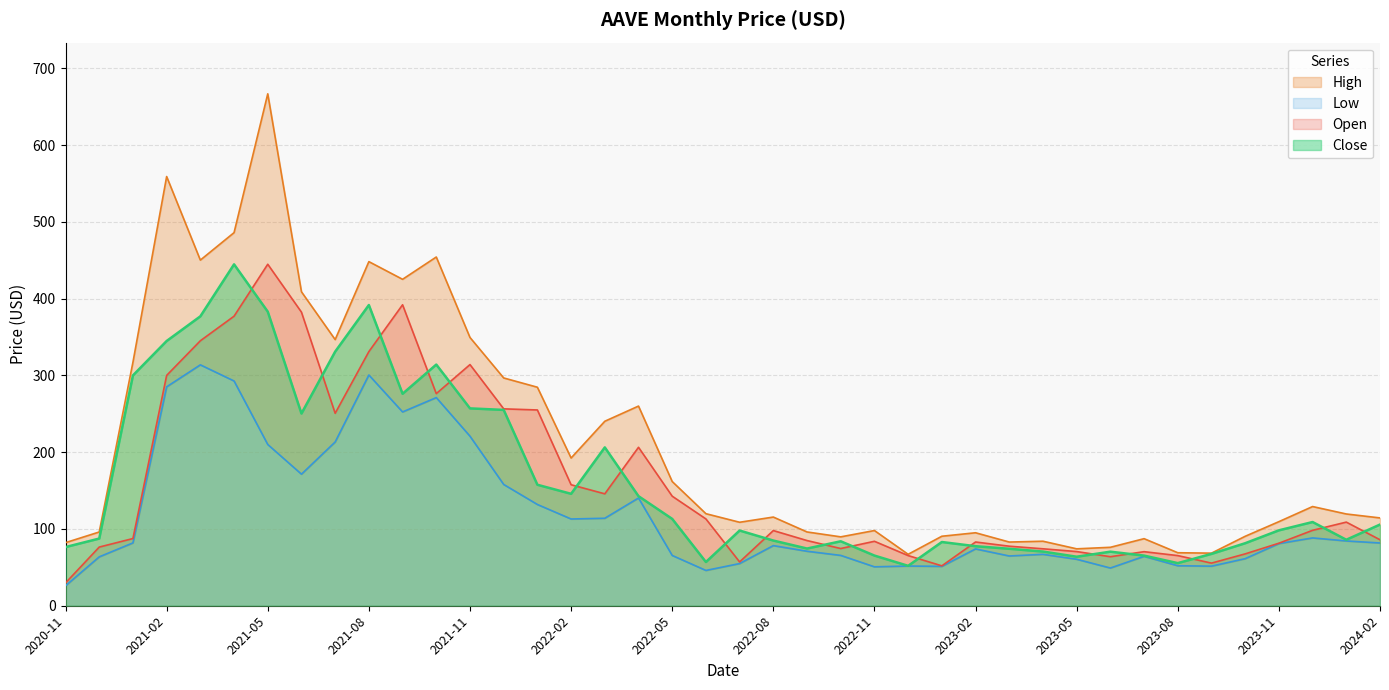

At which label does Low reach its minimum?

2020-11